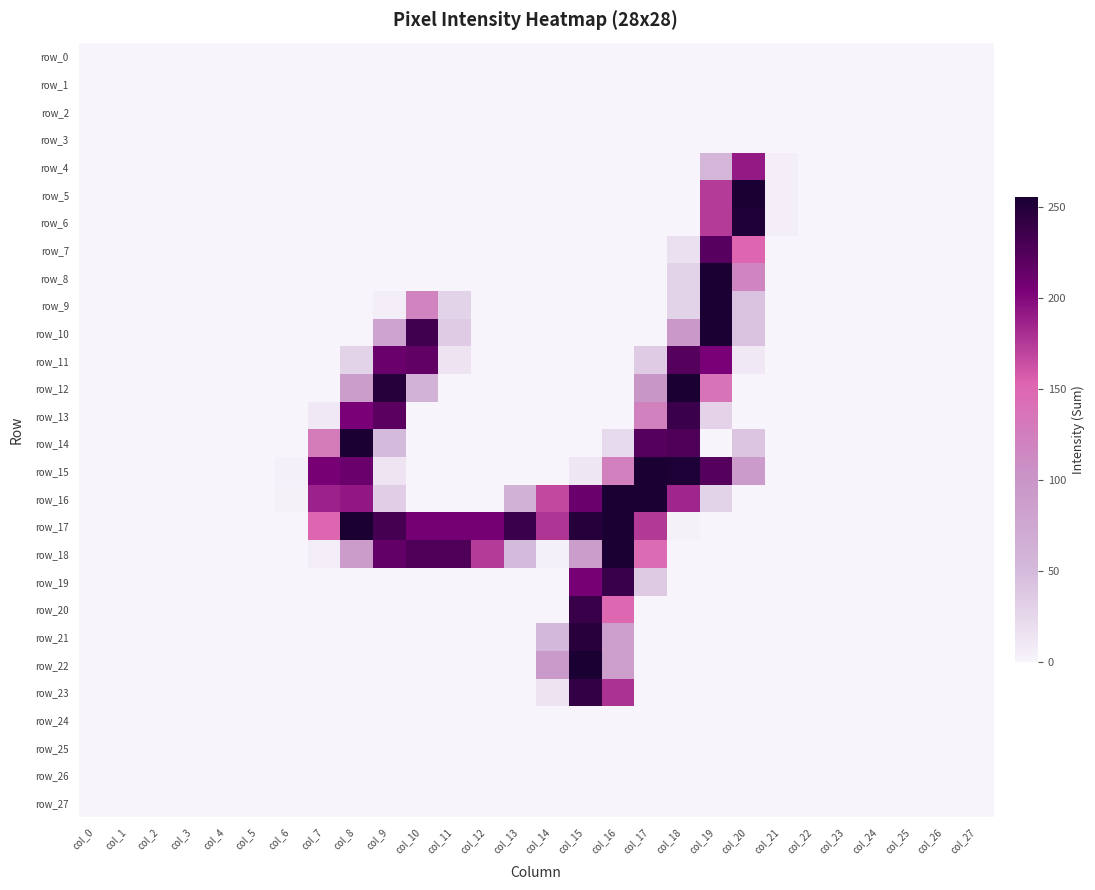

The row_13 series shows 0 at col_15. True or false?

True